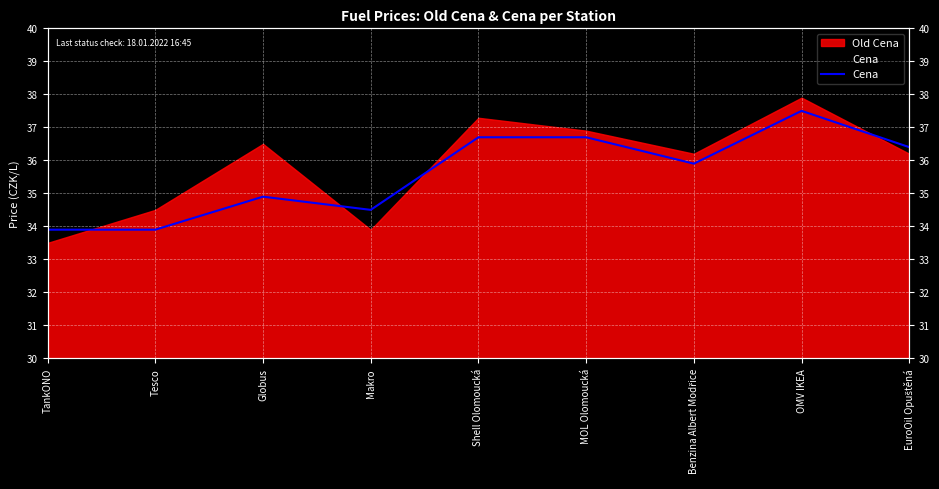

At which category does the data reach its first local valley?

Makro